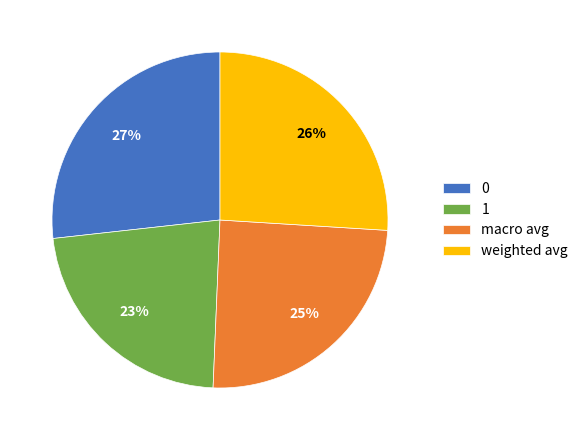

Is there any slice that represents more than half of the pie?

No